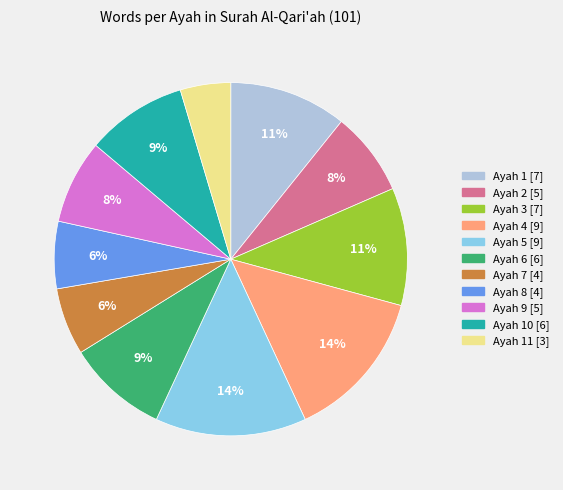

To the nearest percent, what is the average slice percentage?

9%